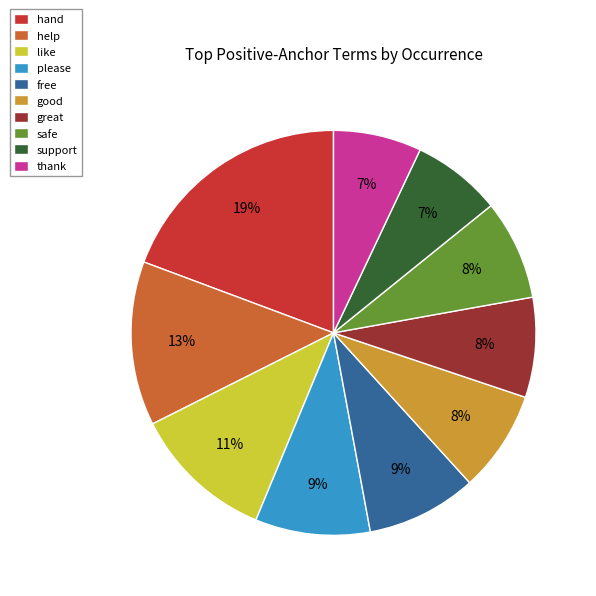

Which has a higher value, good or free?

free